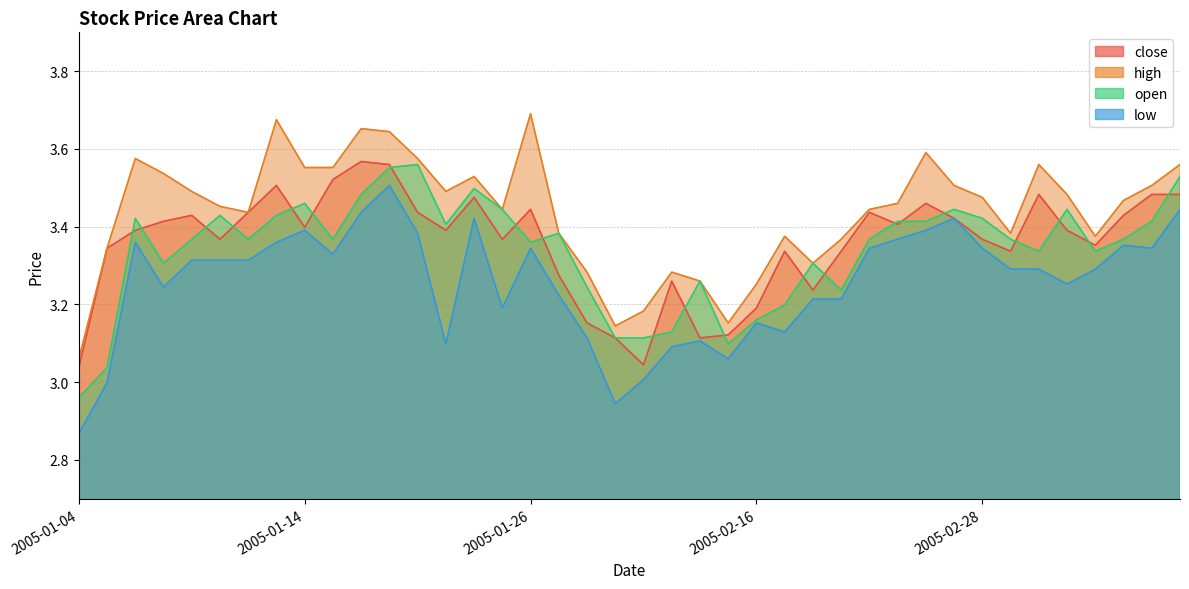

True or false: open has more than 1 points higher than both neighbors.

True